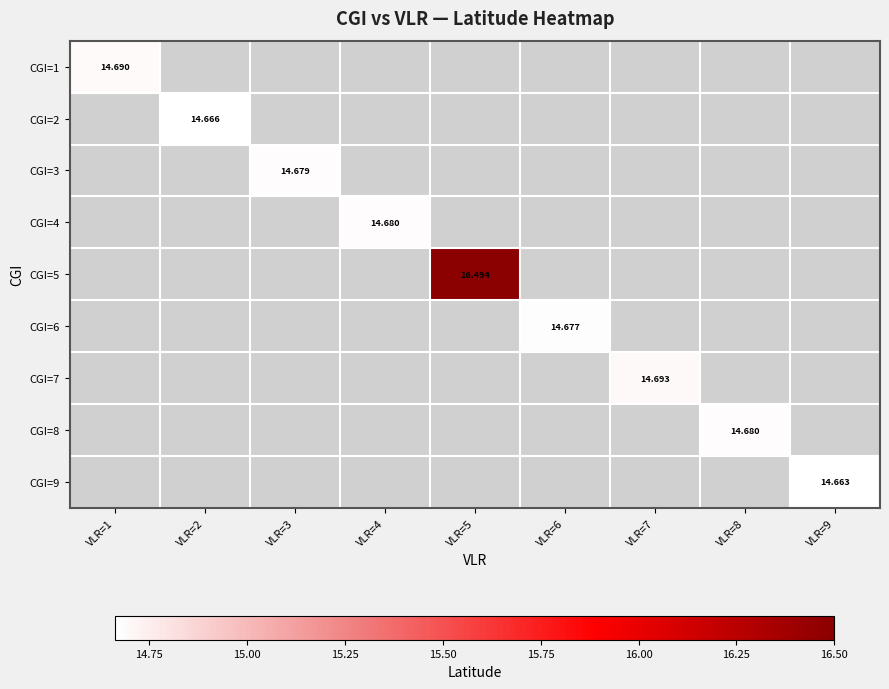

Which category has the lowest value across all series?

VLR=9